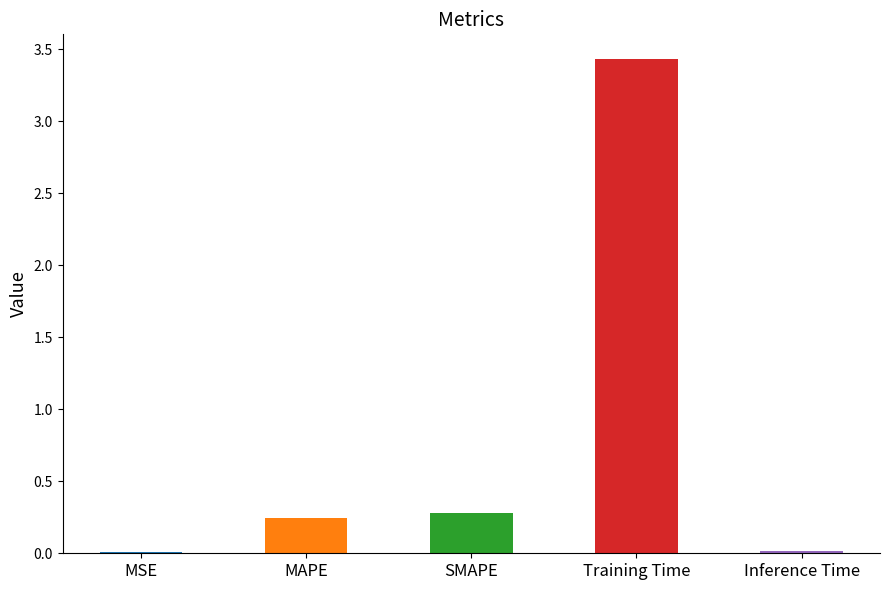

What is the approximate value at Training Time?

3.4